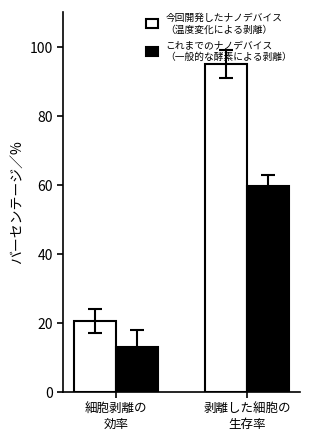

Are the bars horizontal?

No